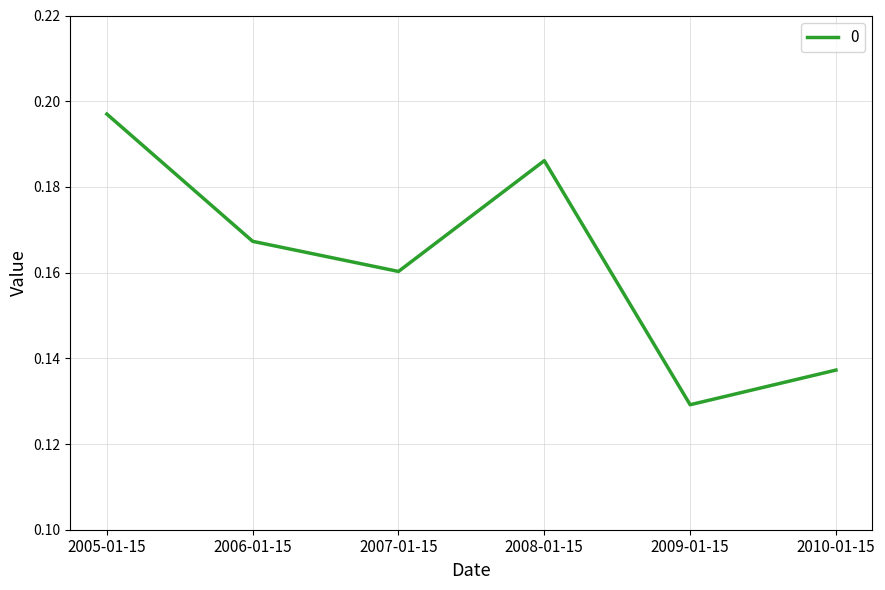

What is the sum of all values?

1.0